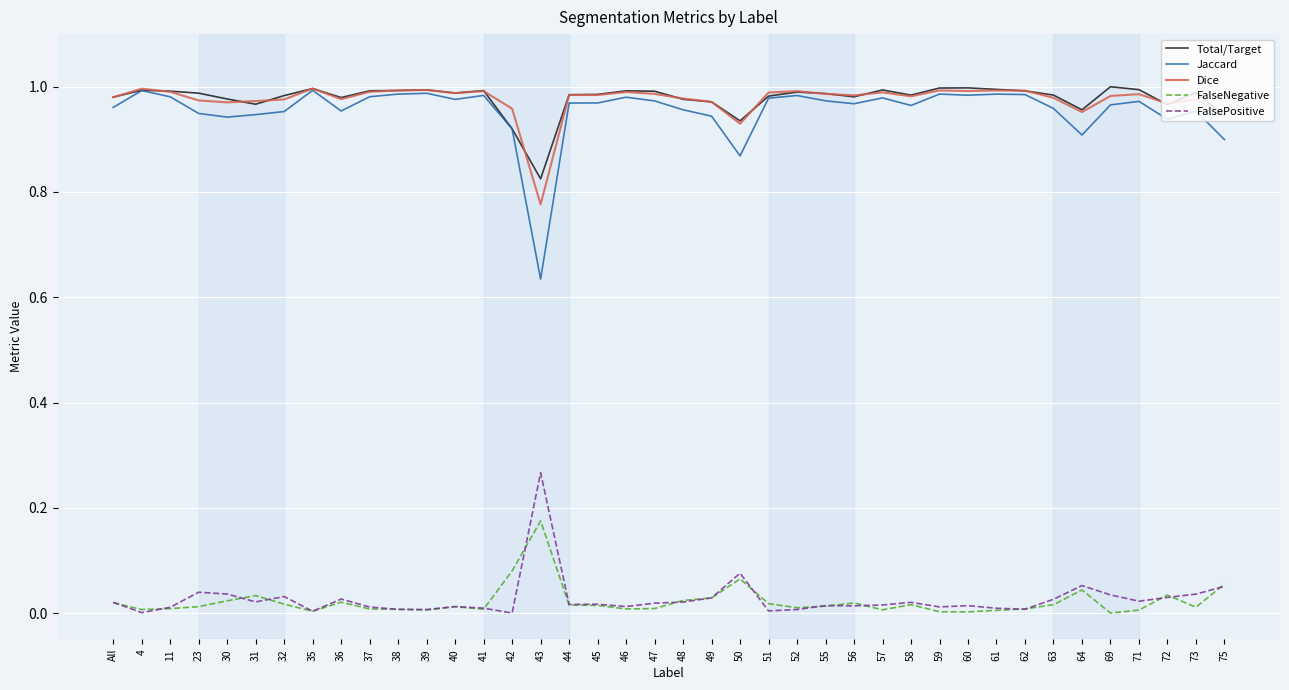

True or false: Jaccard and FalseNegative cross at least once.

False